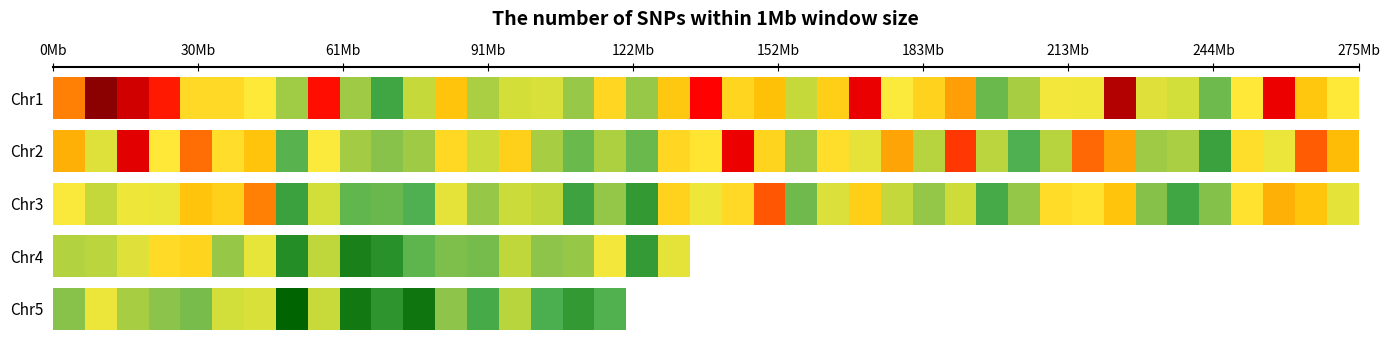

What is the sum of all Chr3 values?

4